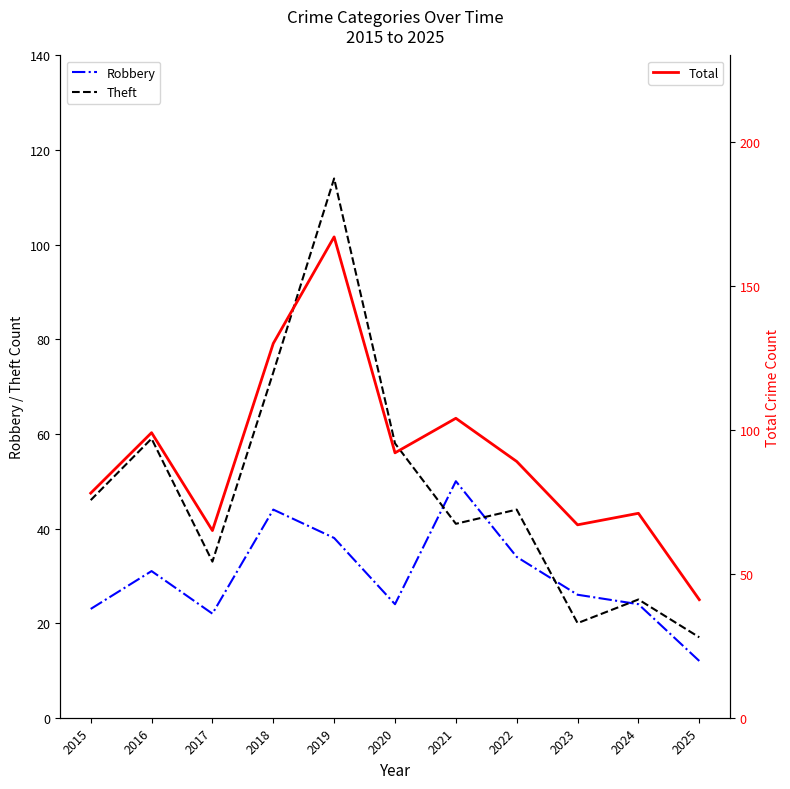

Which has a higher value, 2022 or 2019?

2019